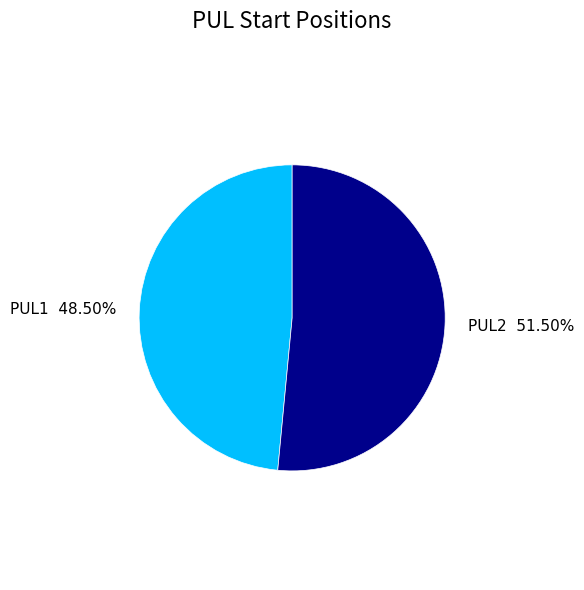

Approximately how many times larger is the value at PUL1 compared to PUL2?

0.9